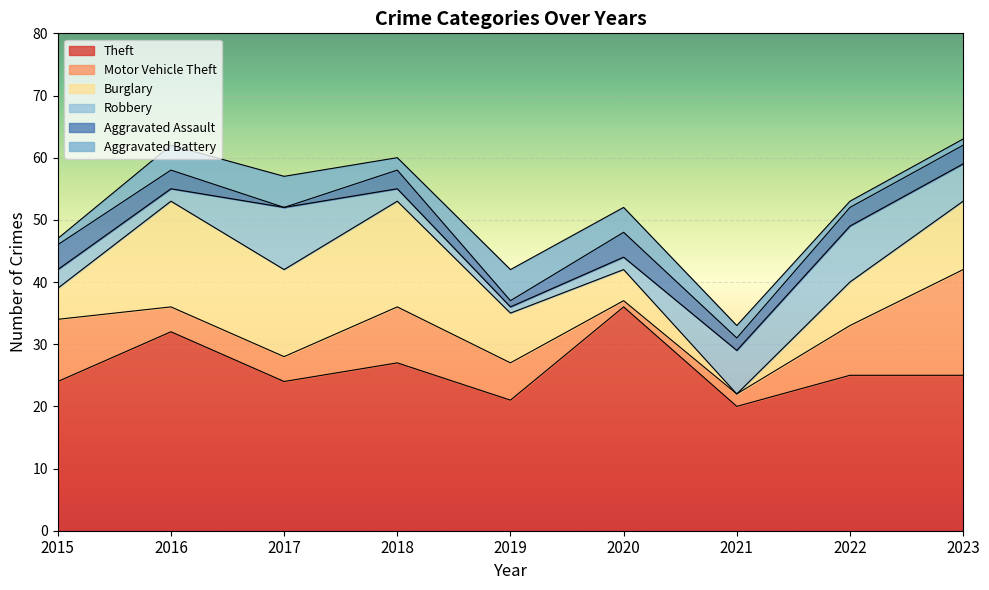

What is the sum of all Aggravated Assault values?

23